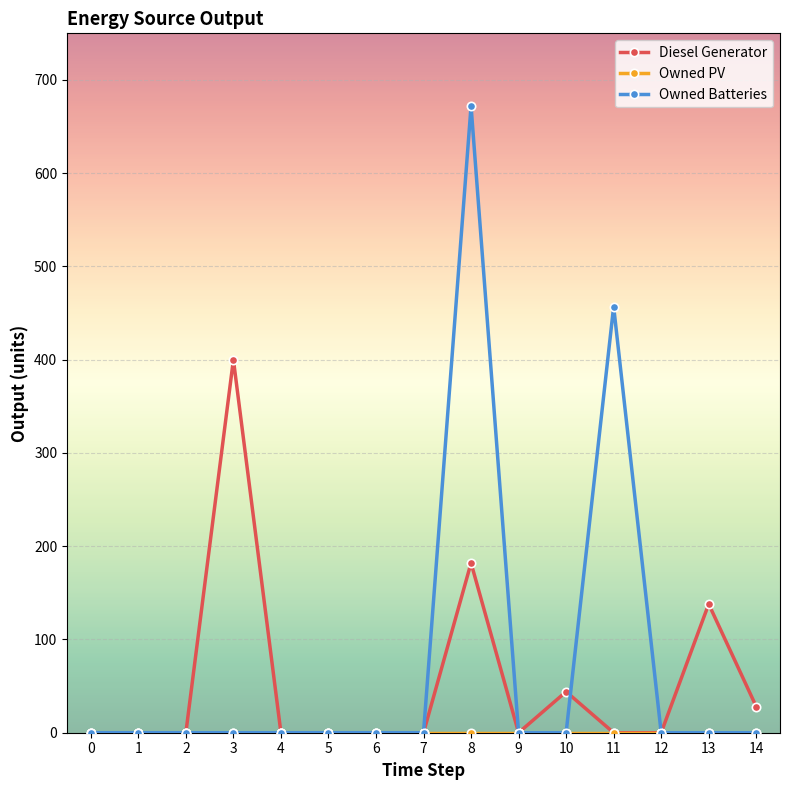

What is the value of the Owned Batteries point at the 12th from the left?

457